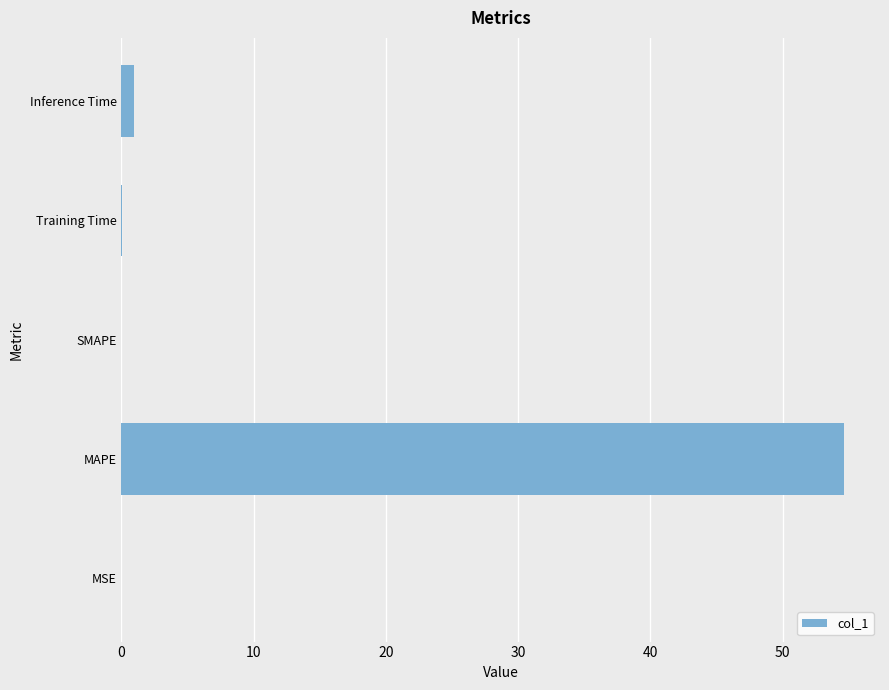

At which category does the chart reach its peak across all series?

MAPE